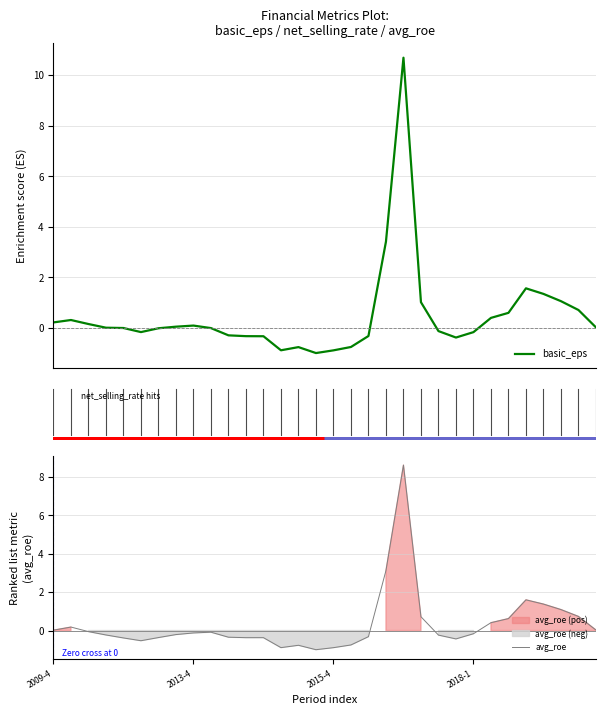

List the series in order of their peak value, lowest first.

avg_roe, basic_eps